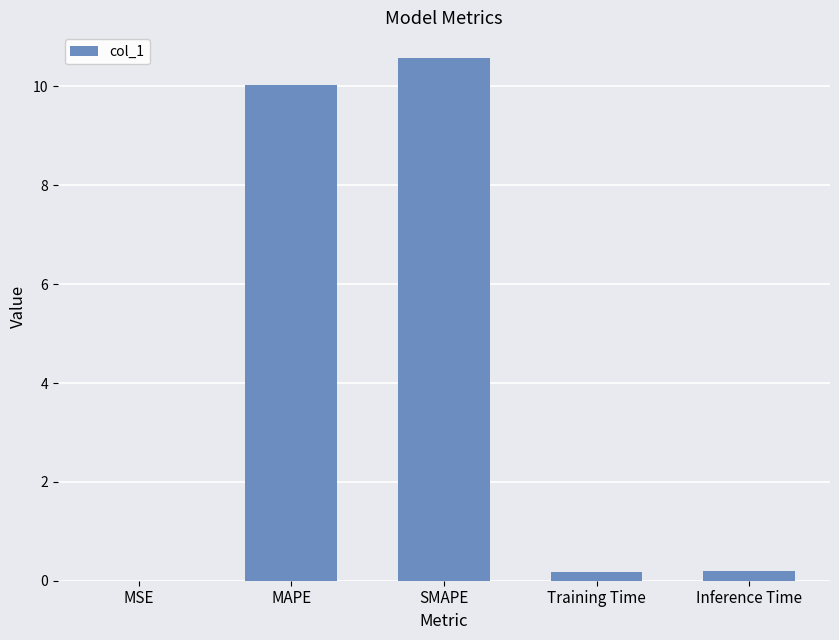

What is the sum of all values?

21.0